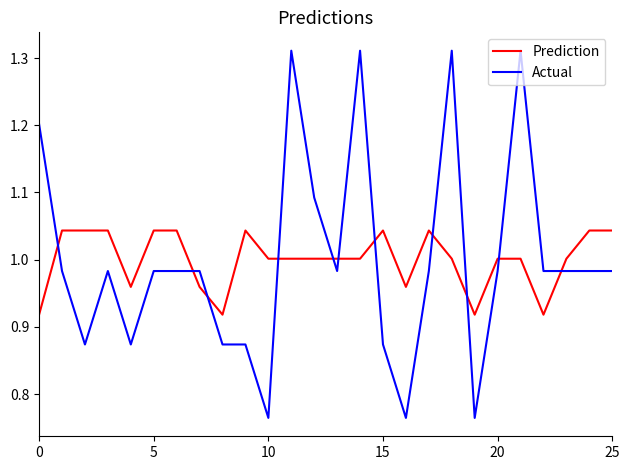

Which series has the widest spread of values?

Actual